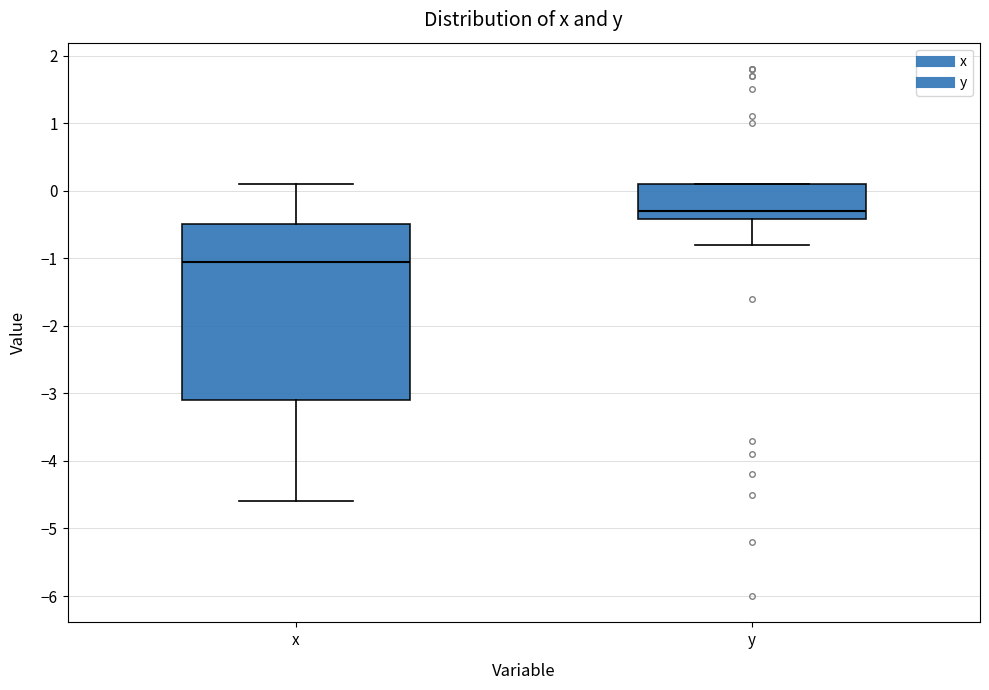

Reading left to right, read every box against the y-axis: the position of its median line, the range the box covers, and the ends of its whiskers. The values are not printed on the chart, so give them approximately, as read against the axis.

x: median -1.0, box -3.1 to -0.5, whiskers -4.6 to 0.1
y: median -0.3, box -0.4 to 0.1, whiskers -0.8 to 0.1